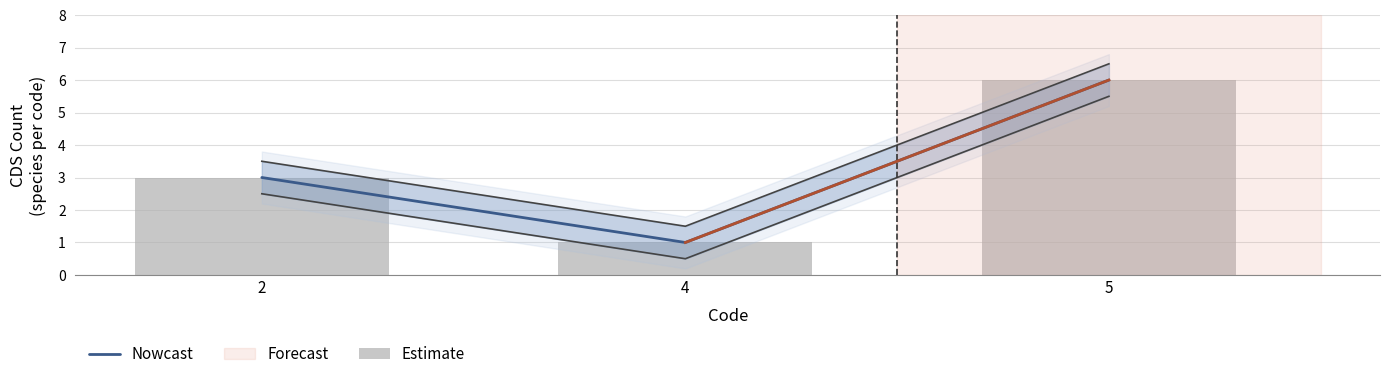

At which category does the chart reach its peak across all series?

5